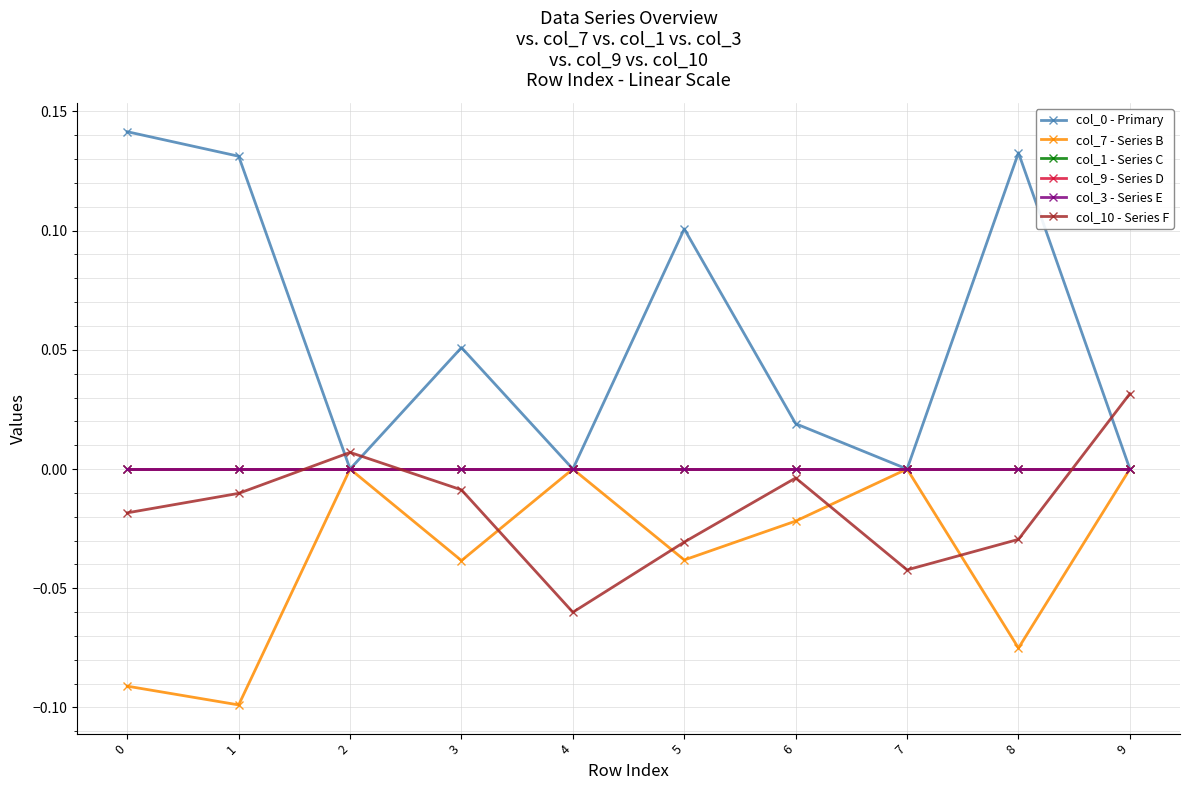

Does the chart have visible grid lines?

Yes